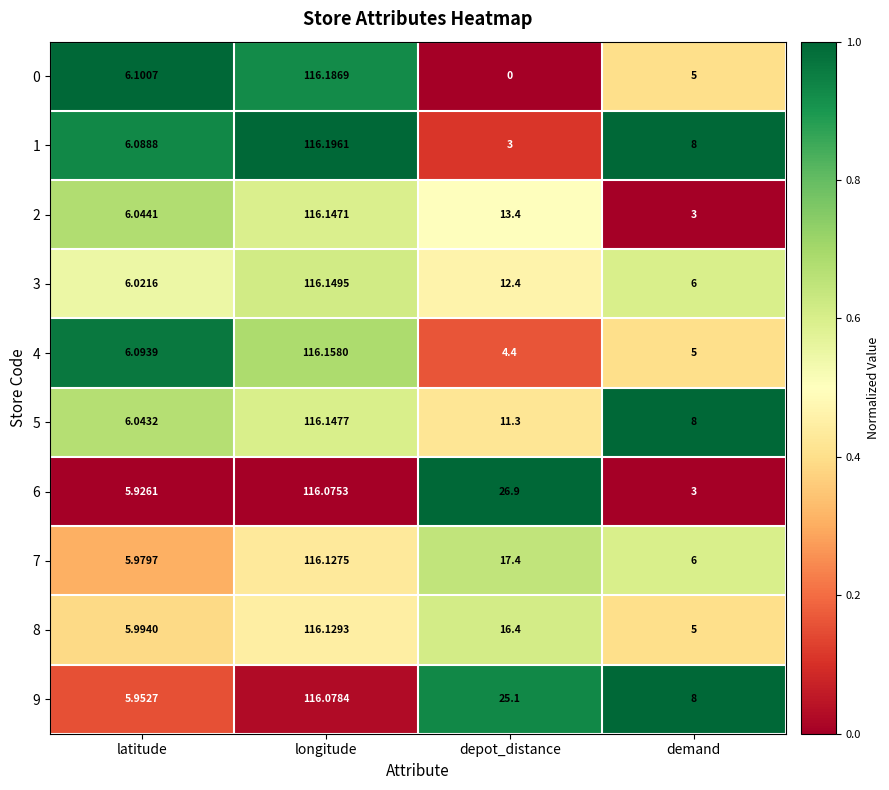

Is the value of 1 at depot_distance greater than the value of 0 at demand?

No